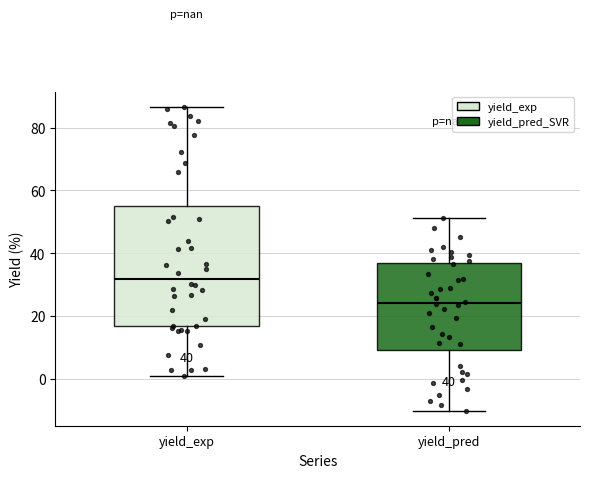

Which box is the tallest, from its lower edge to its upper edge?

yield_exp